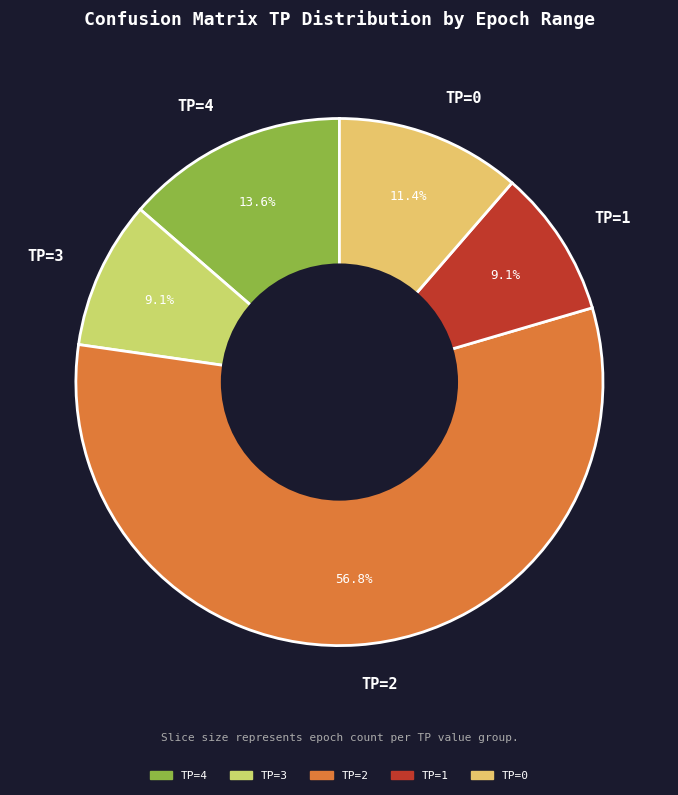

How many slices are in this pie chart?

5